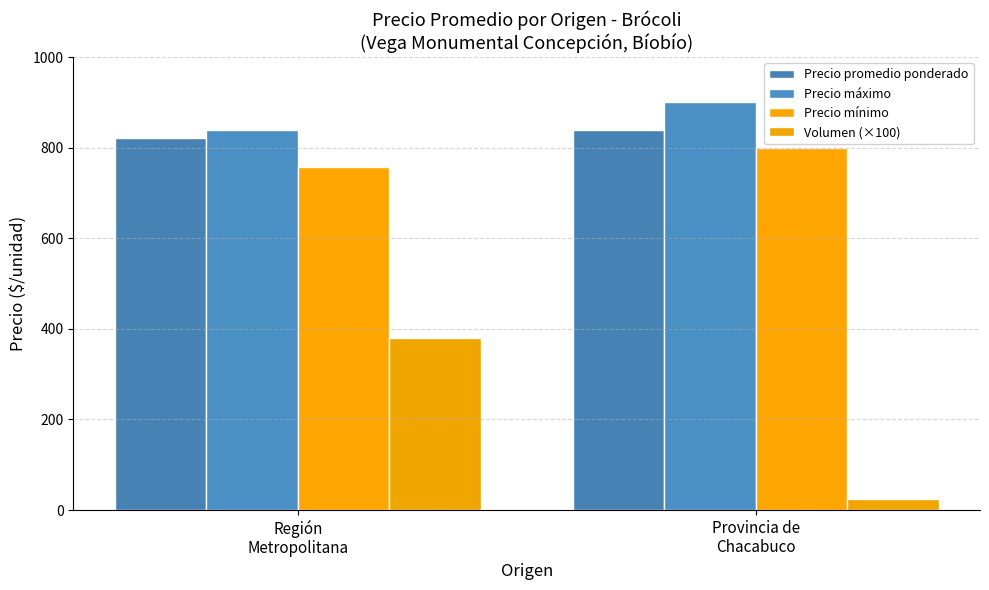

Rank the series by their maximum value, from highest to lowest.

Precio máximo, Precio promedio ponderado, Precio mínimo, Volumen (×100)